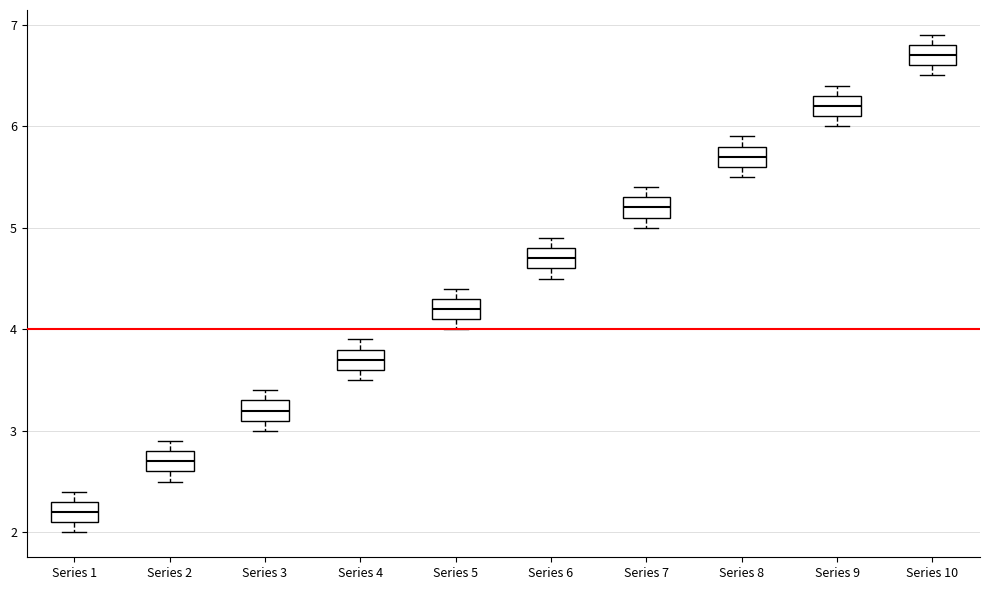

Which box's median line is the lowest?

Series 1